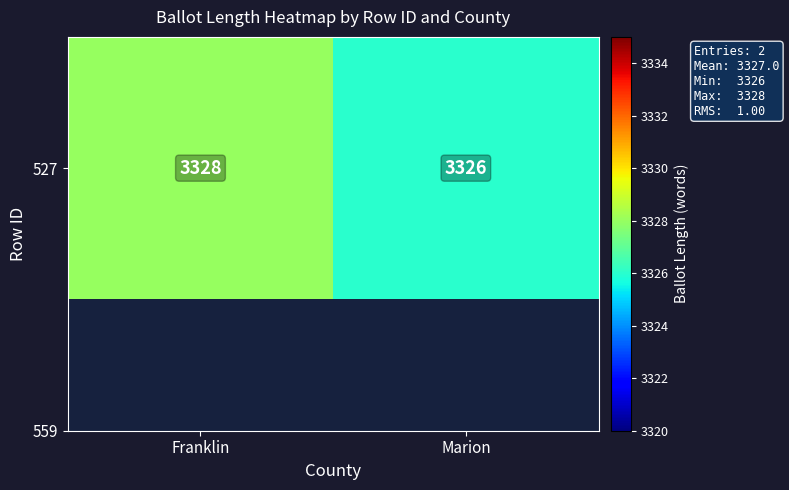

At which label is the value closest to 3327?

Franklin